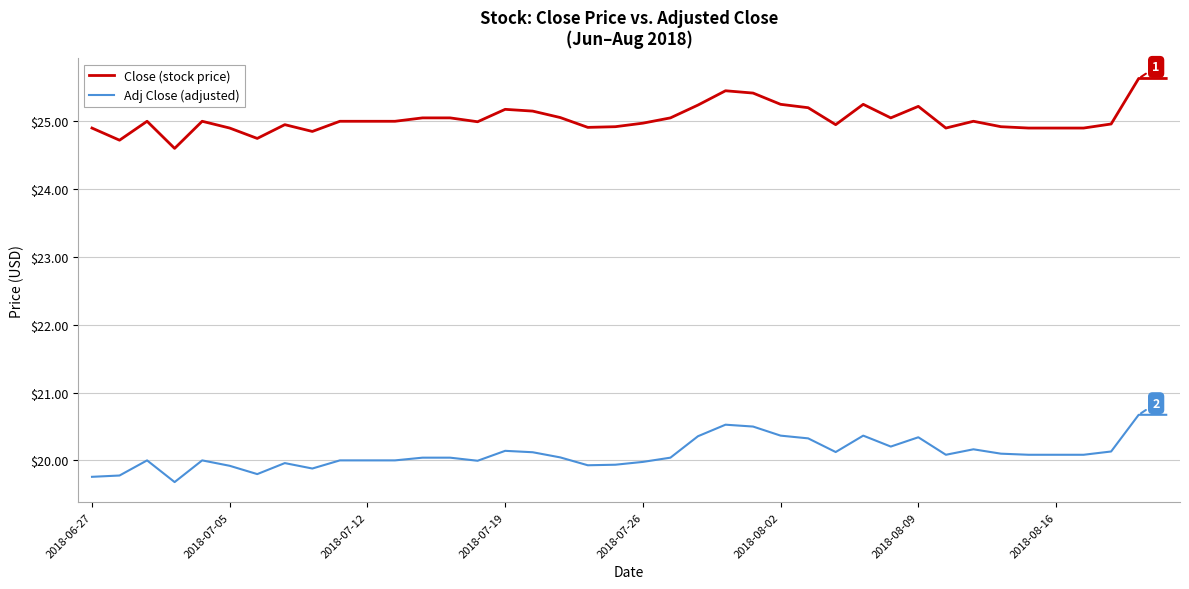

True or false: Close (stock price) has more than 2 points higher than both neighbors.

True